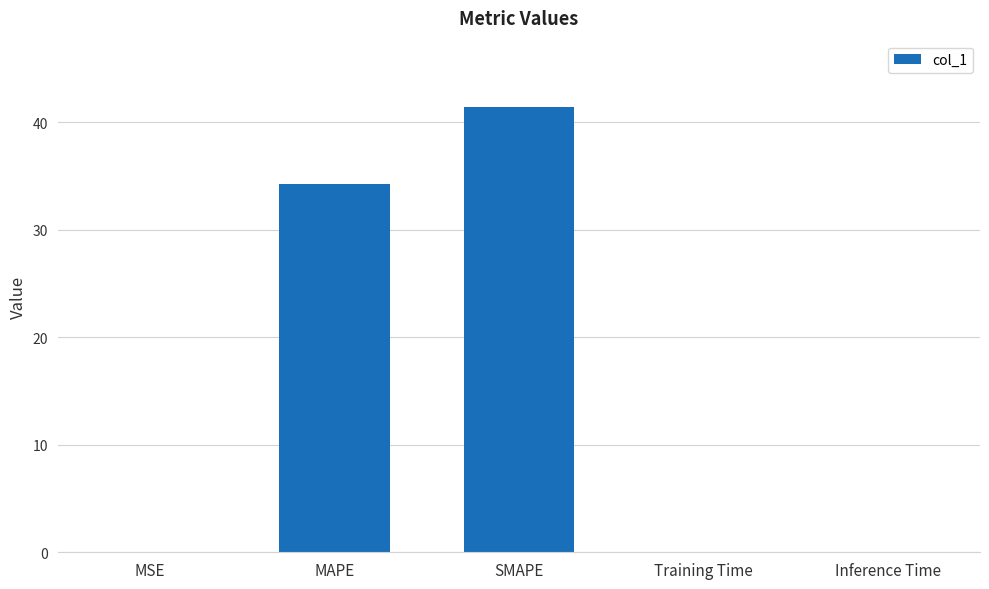

Where is the data nearest to the value 20?

MAPE